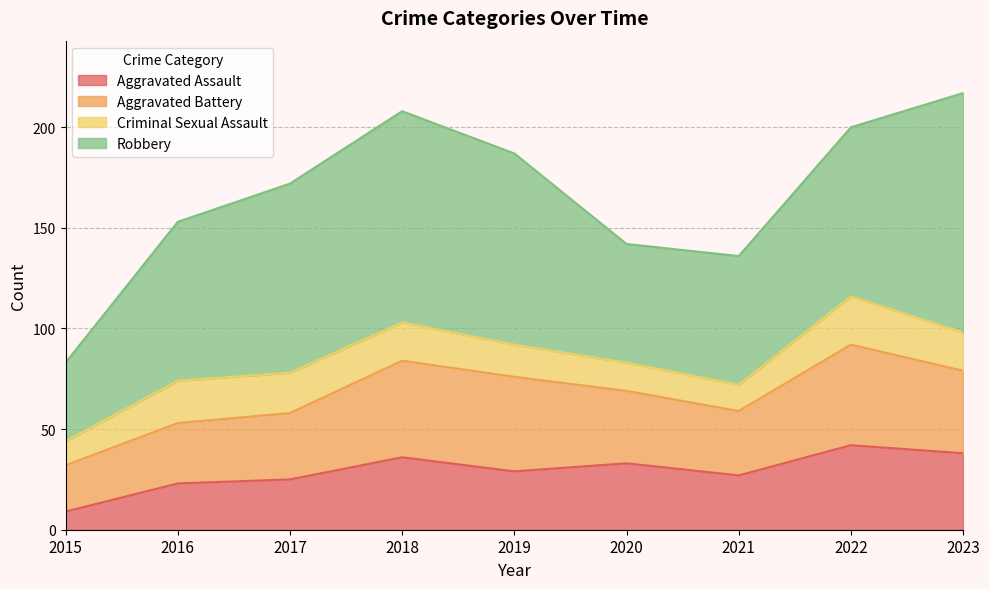

Rank the categories by Robbery value from lowest to highest.

2015, 2020, 2021, 2016, 2022, 2017, 2019, 2018, 2023